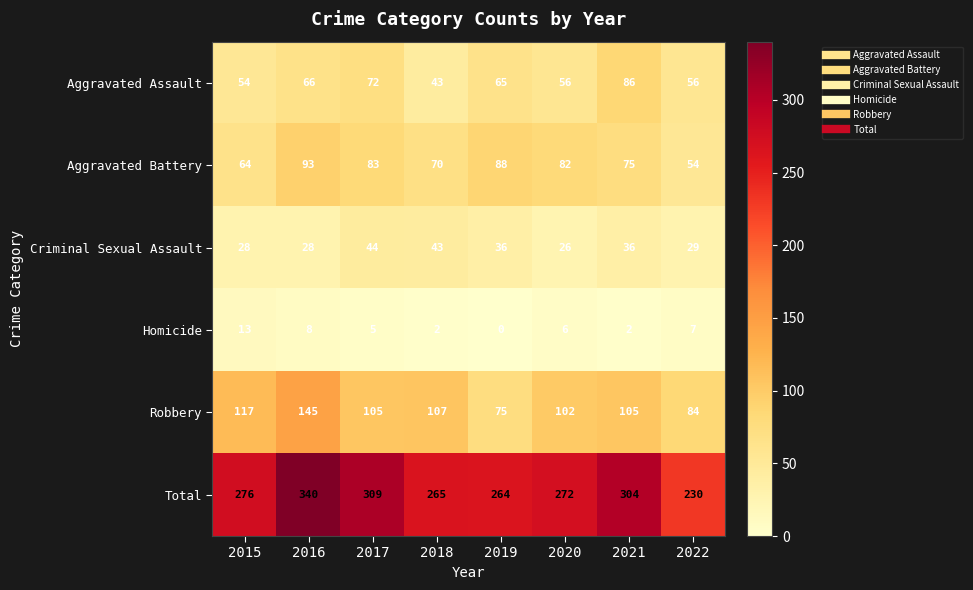

What is the spread (max minus min) of values at 2019?

264